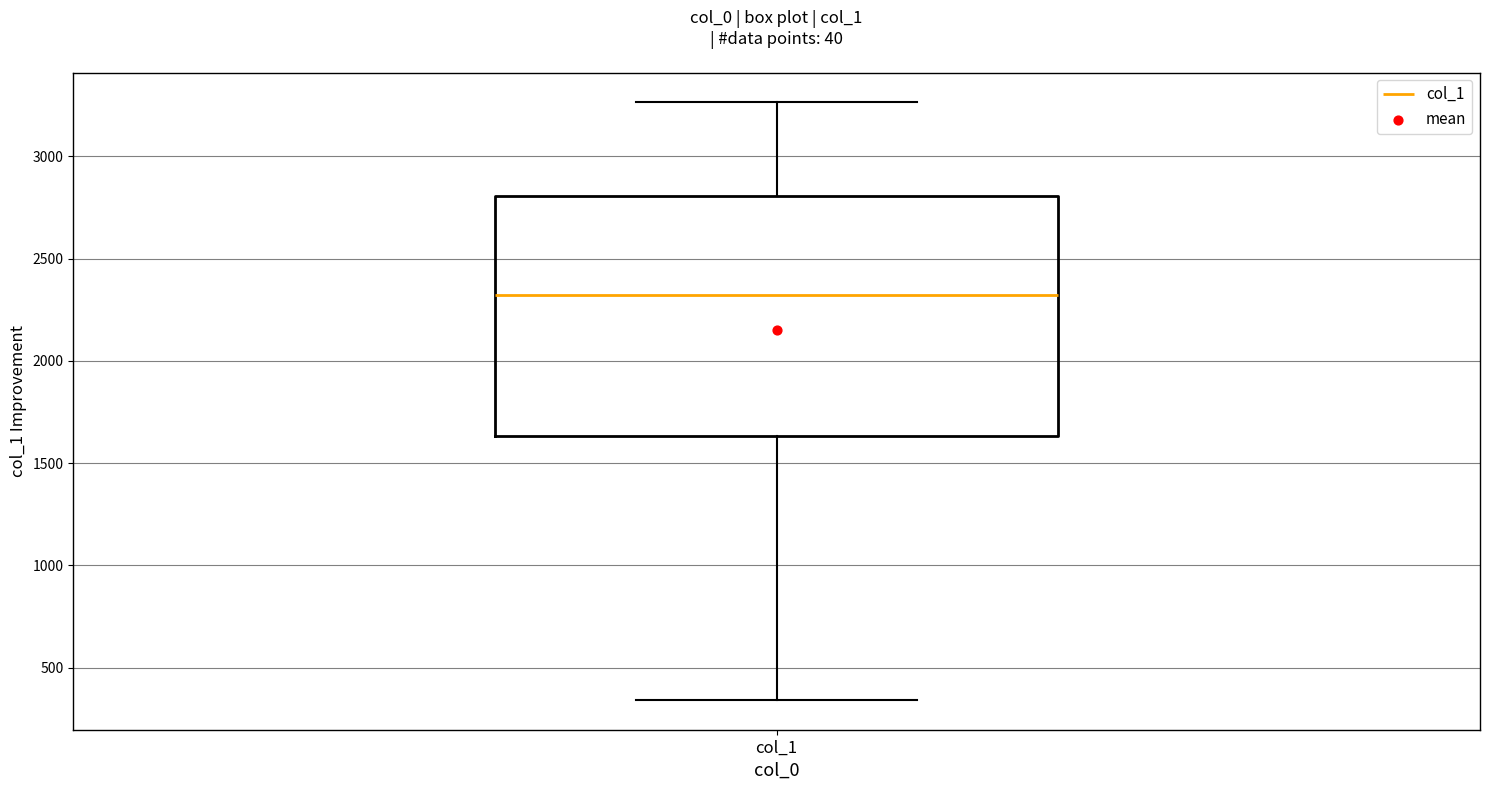

Where is the upper edge of the box for col_1 on the y-axis? The values are not printed on the chart, so give them approximately, as read against the axis.

2800